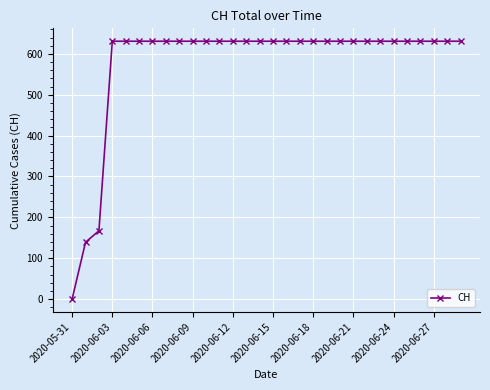

What is the value of the 30th point from the left?

631